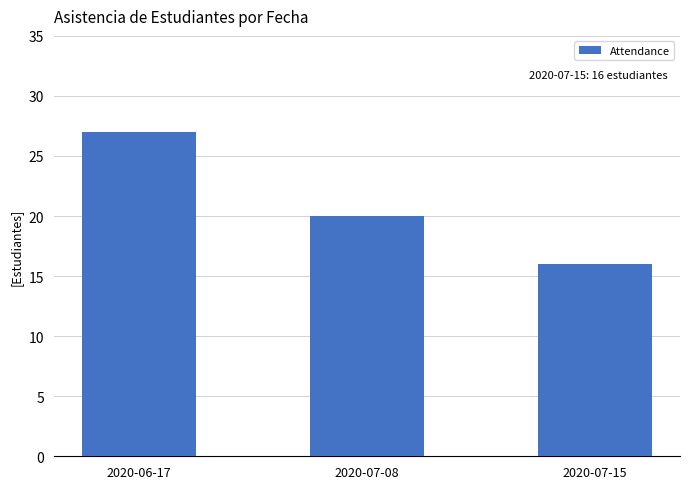

How many distinct data groups are displayed?

1